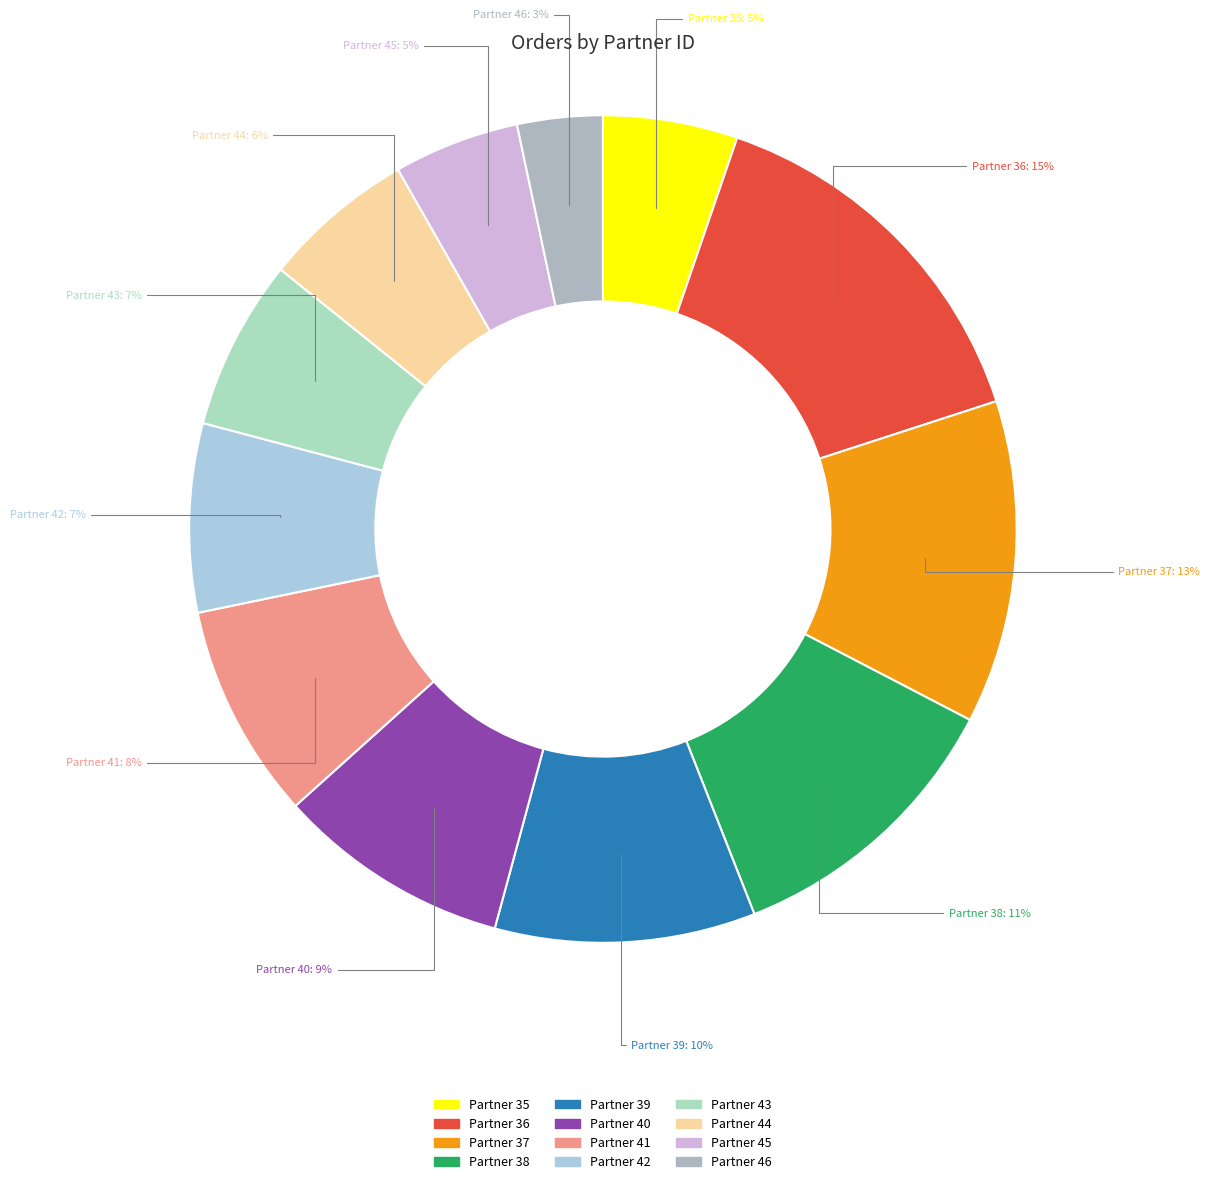

To the nearest percent, what is the average slice percentage?

8%